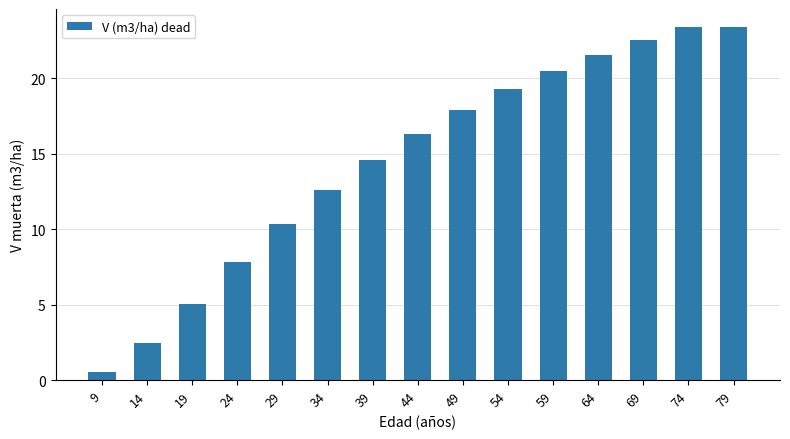

Which has a higher value, 59 or 29?

59